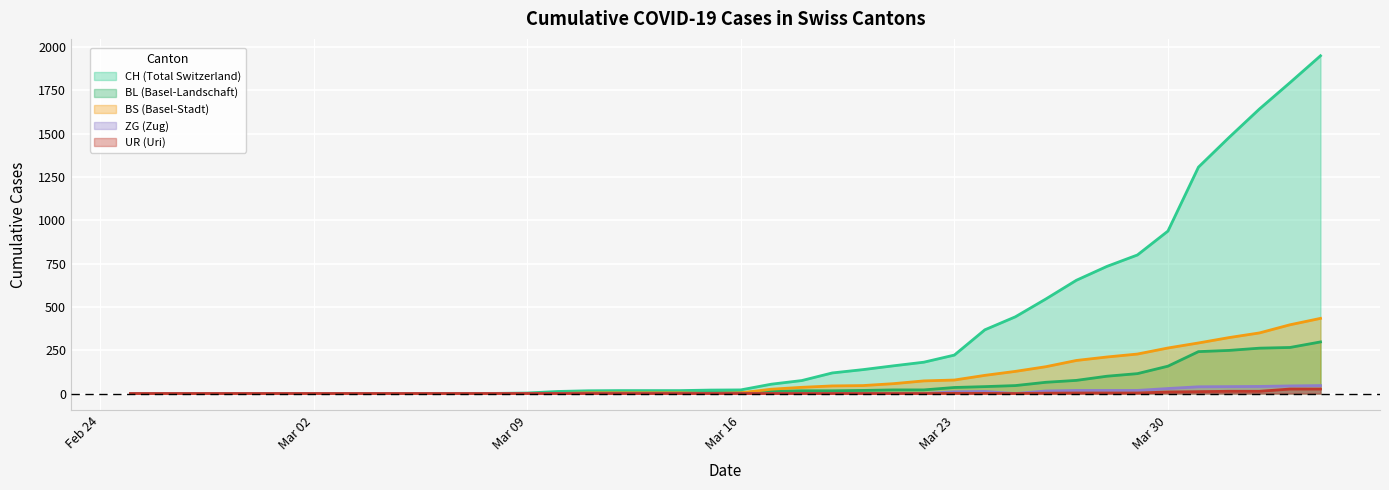

What is the difference between the maximum and minimum values in the BL series?

298